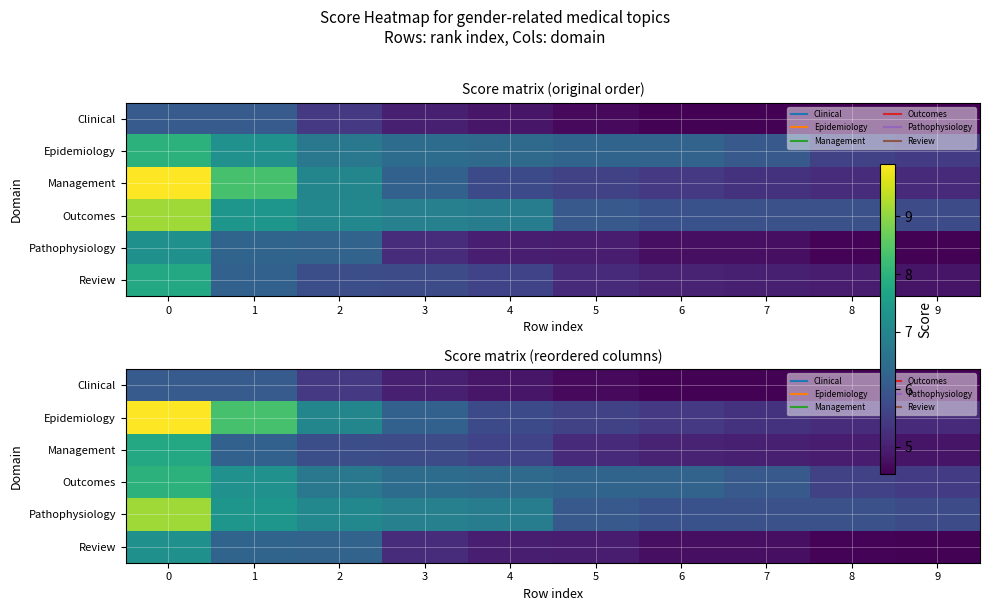

Is the value of row_5 at 0 greater than the value of row_3 at 3?

Yes